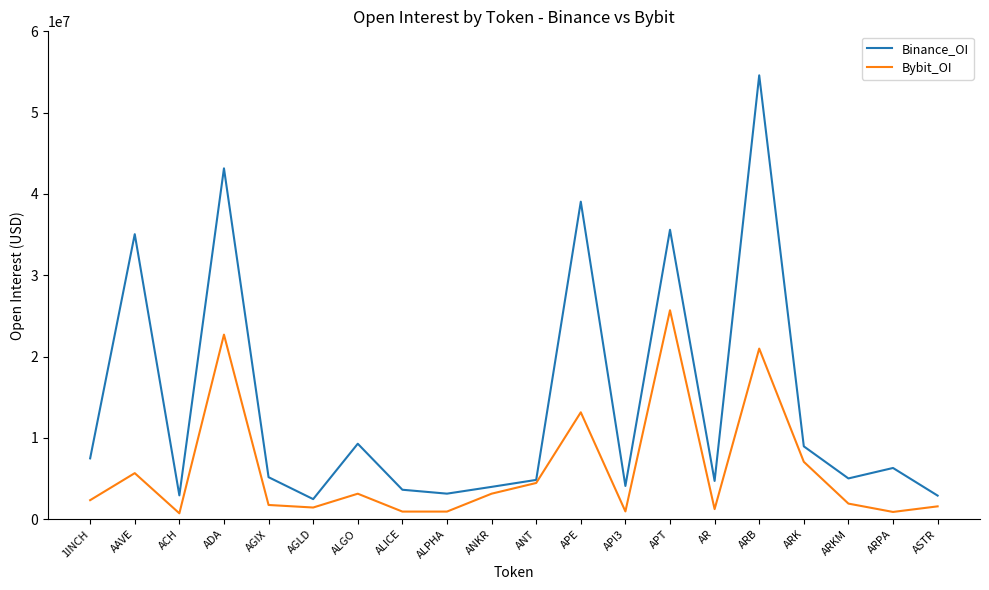

What is the total value across all series at ARK?

16010592